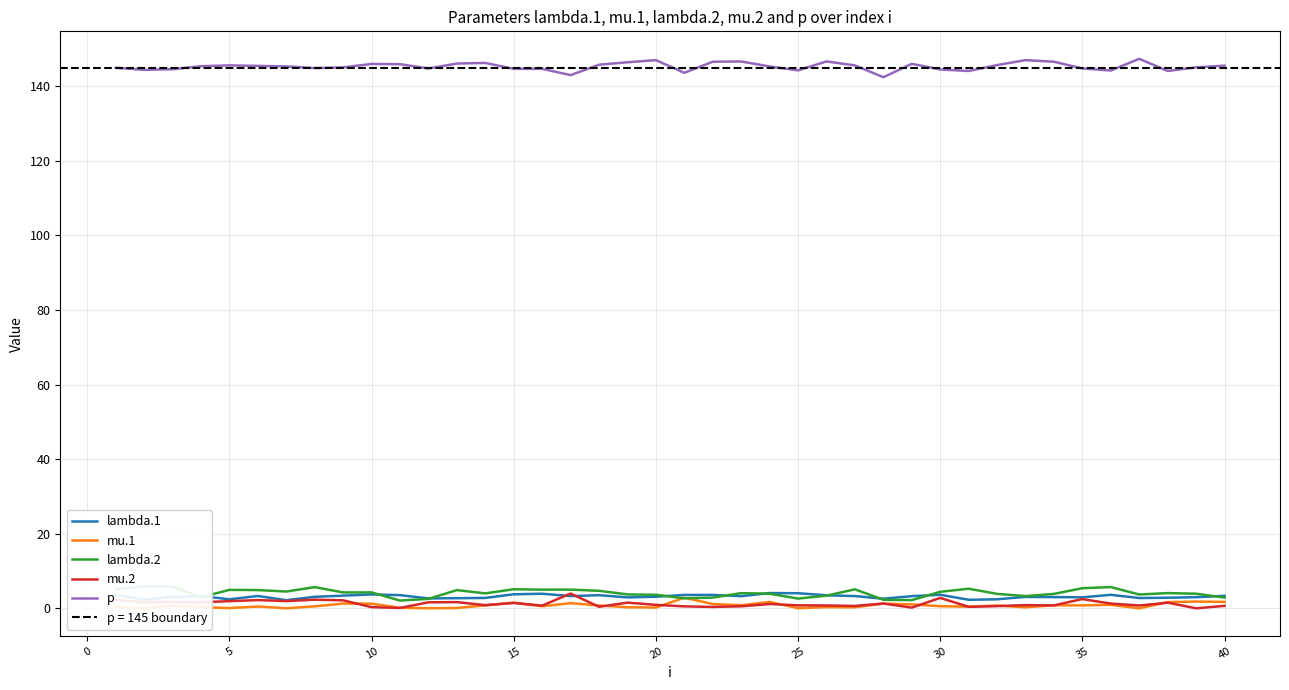

Which series has the largest total across all categories?

p